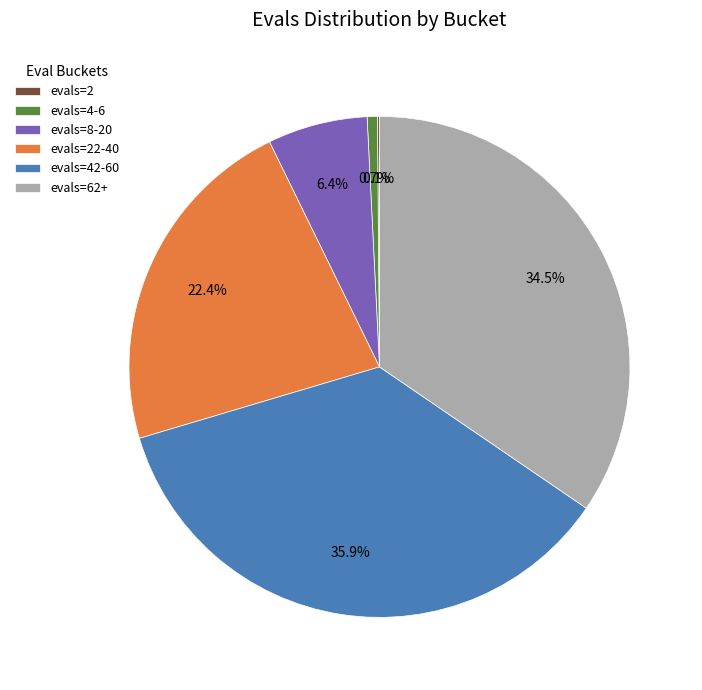

Is there any slice that represents more than half of the pie?

No